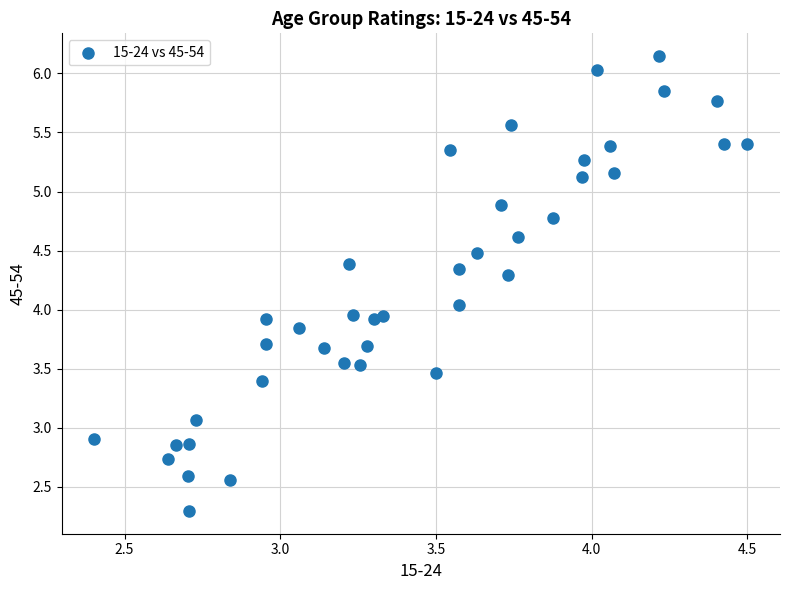

What is the range of X values (max minus min)?

2.1